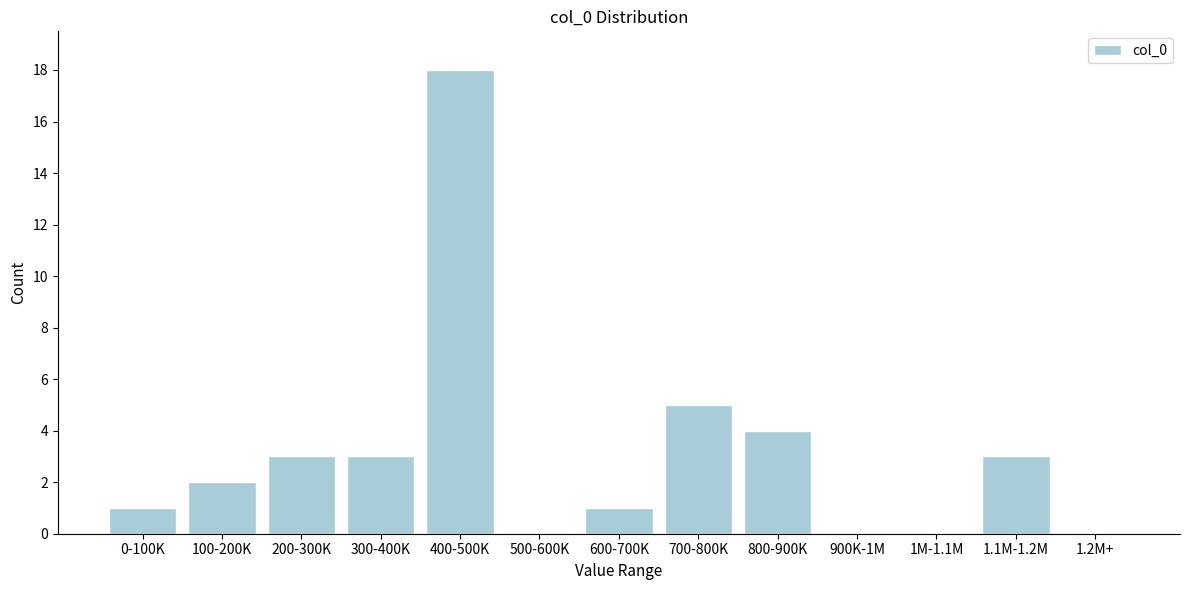

Reading left to right, extract all data points from this chart.

0-100K=1	100-200K=2	200-300K=3	300-400K=3	400-500K=18	500-600K=0	600-700K=1	700-800K=5	800-900K=4	900K-1M=0	1M-1.1M=0	1.1M-1.2M=3	1.2M+=0